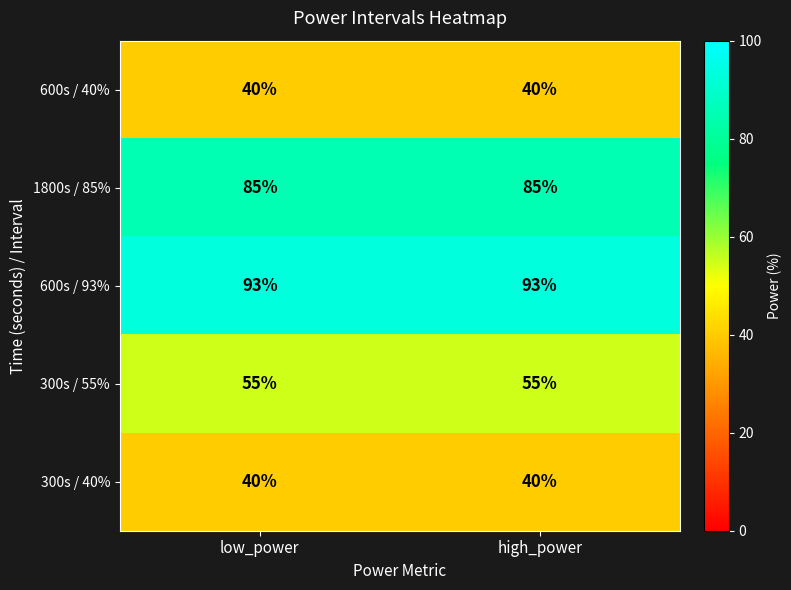

What is the spread (max minus min) of values at high_power?

53